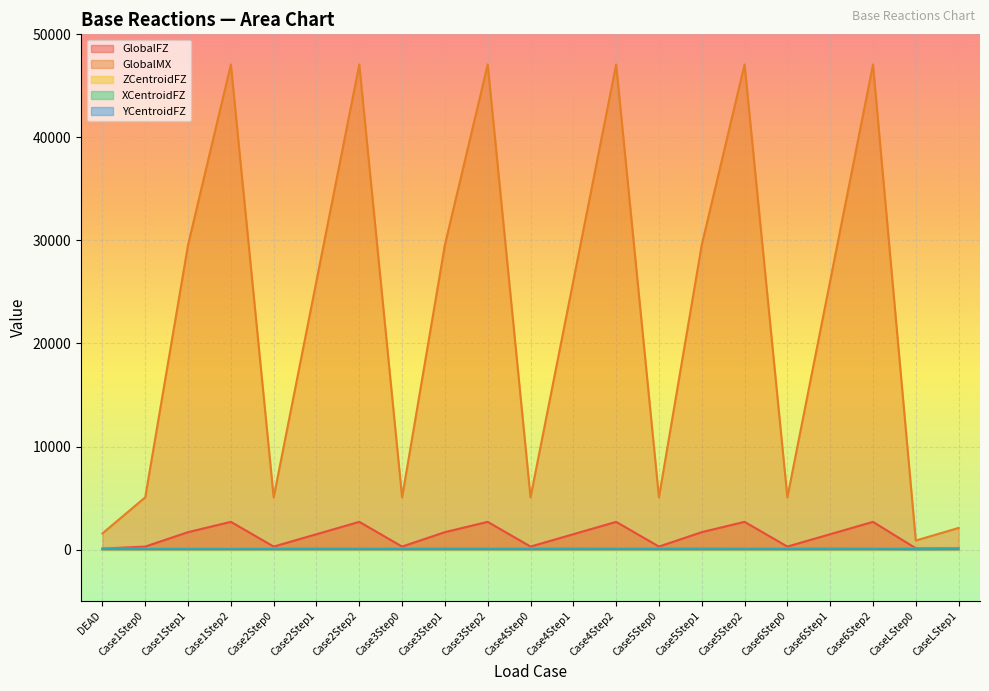

What is the minimum value for XCentroidFZ?

79.8